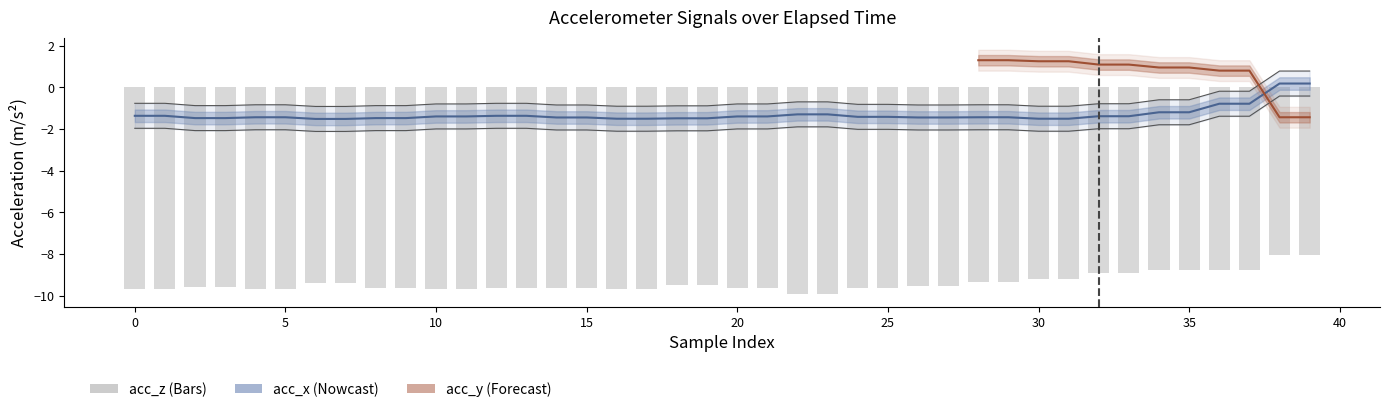

True or false: the data shows -6.3 at 15.

False